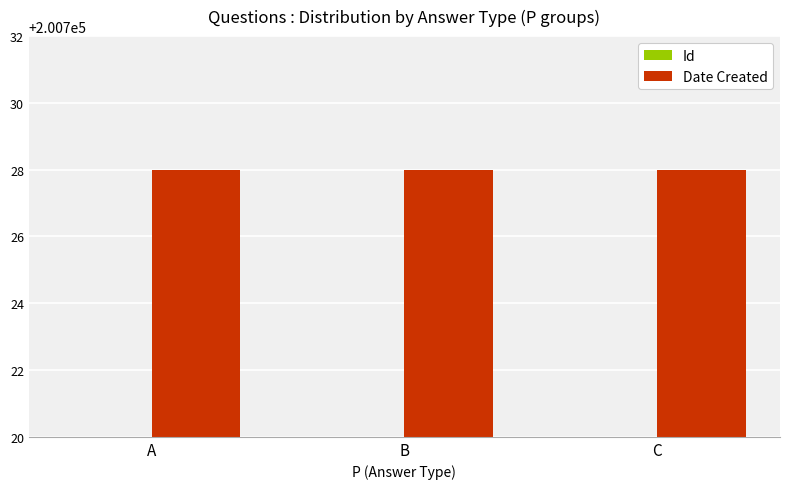

What is the difference between the highest and lowest values at C?

199793